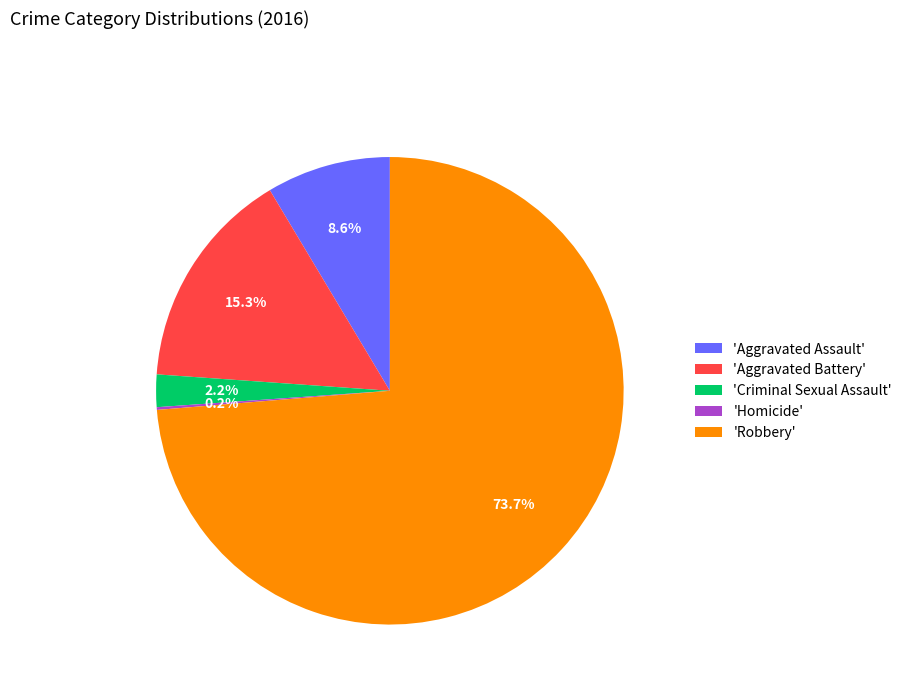

Which slice represents more than half of the pie?

'Robbery'